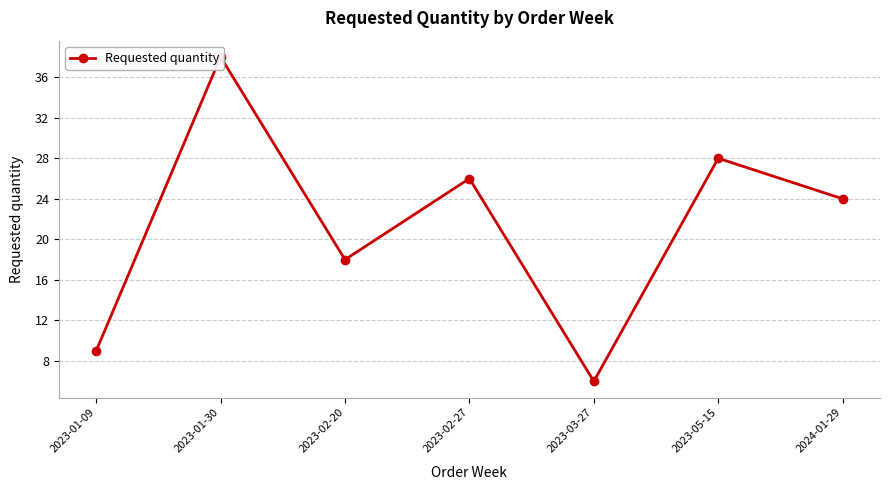

Reading left to right, list all the values displayed in this chart.

2023-01-09=9	2023-01-30=38	2023-02-20=18	2023-02-27=26	2023-03-27=6	2023-05-15=28	2024-01-29=24